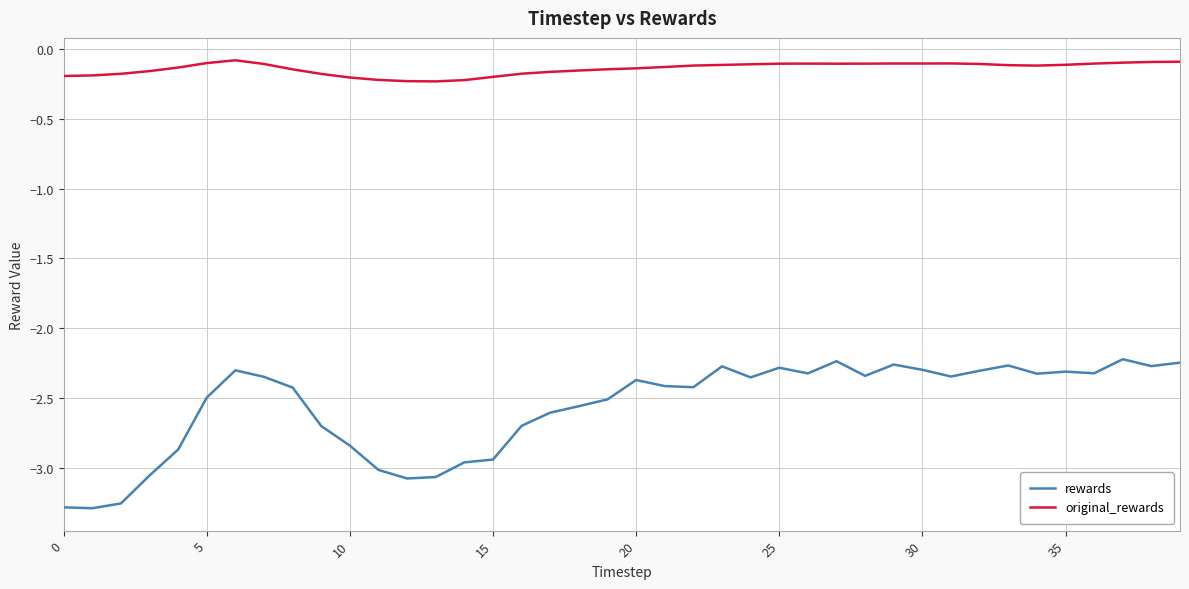

Which series has the largest total across all categories?

original_rewards